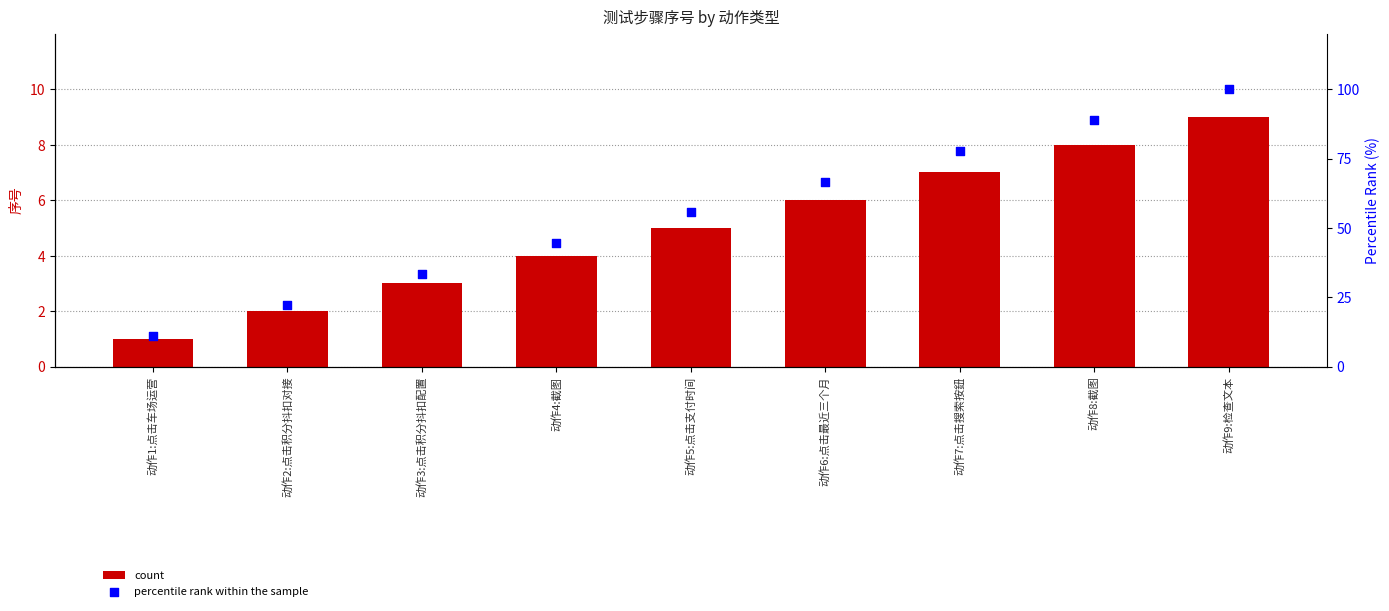

At how many categories does at least one series exceed 66?

4